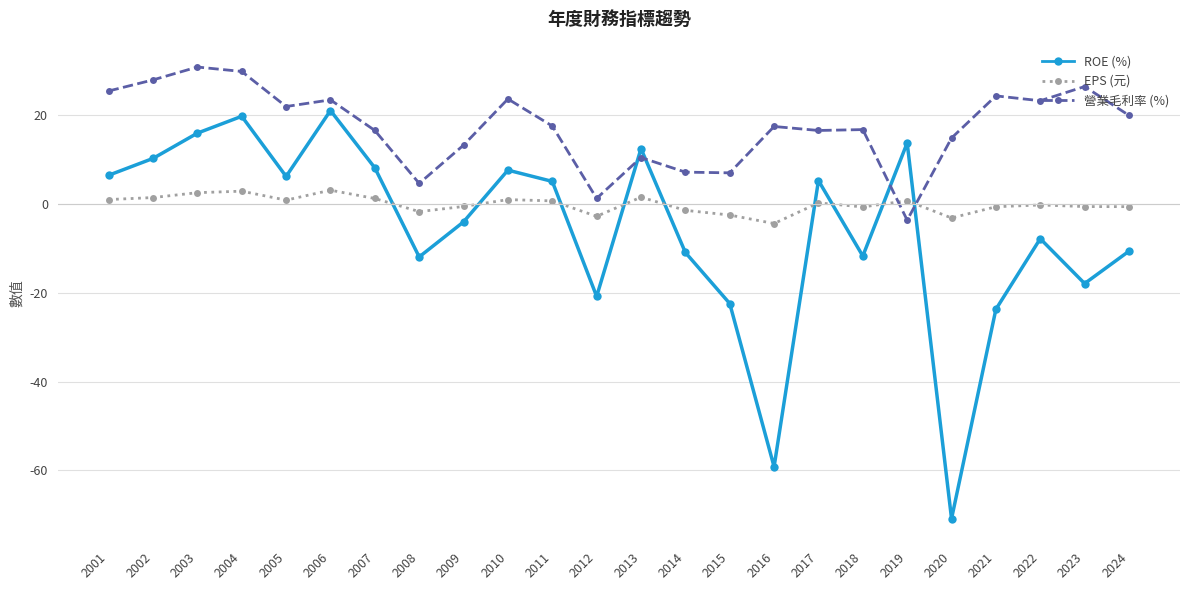

At which category is the sum across all series the highest?

2004